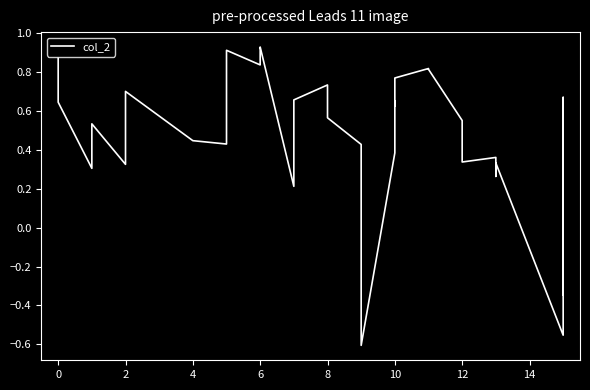

What is the difference between the maximum and minimum values?

1.5